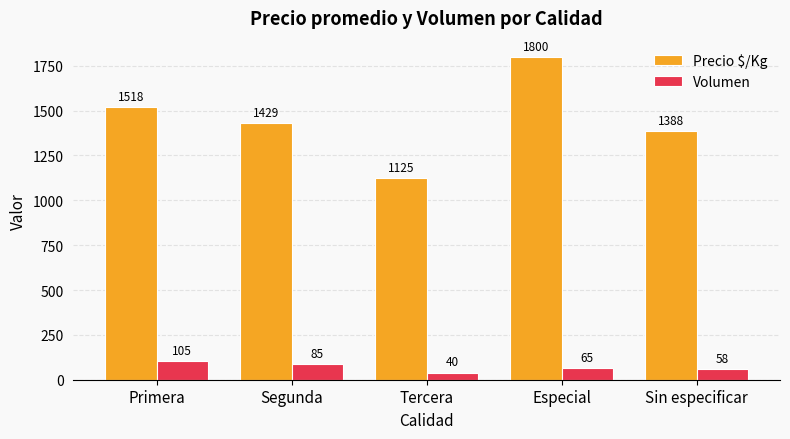

At which label does Volumen reach its minimum?

Tercera